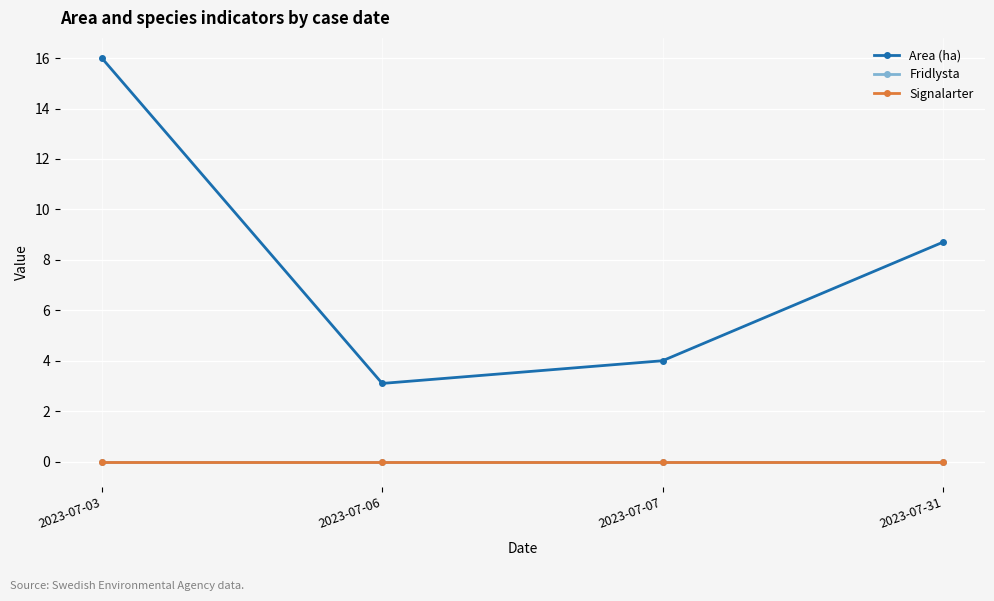

Does the chart have visible grid lines?

Yes